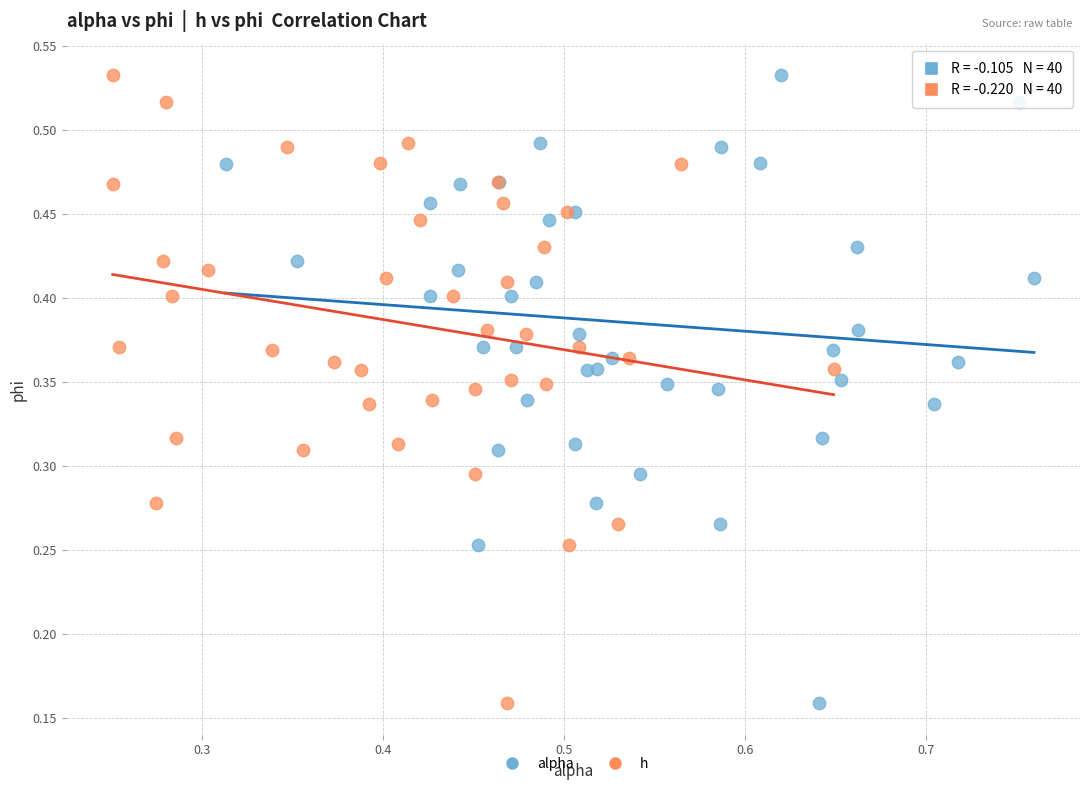

What are all the series names shown in the legend?

alpha, h